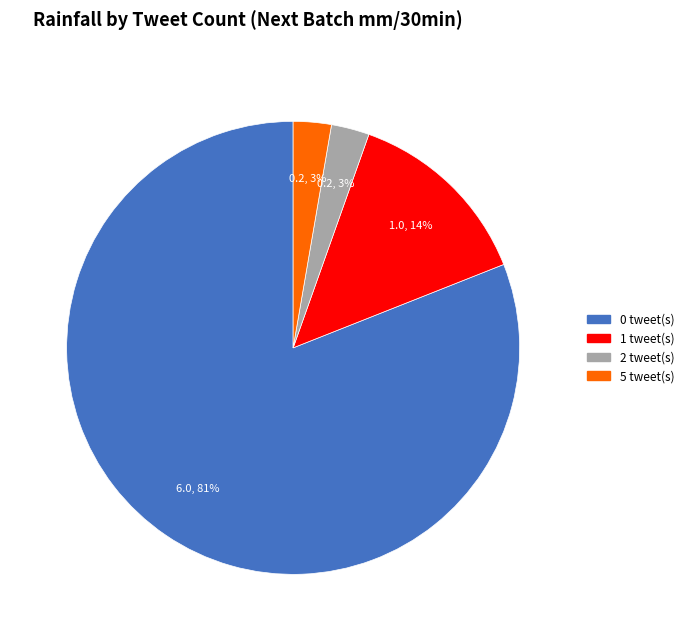

To the nearest percent, what is the average slice percentage?

25%